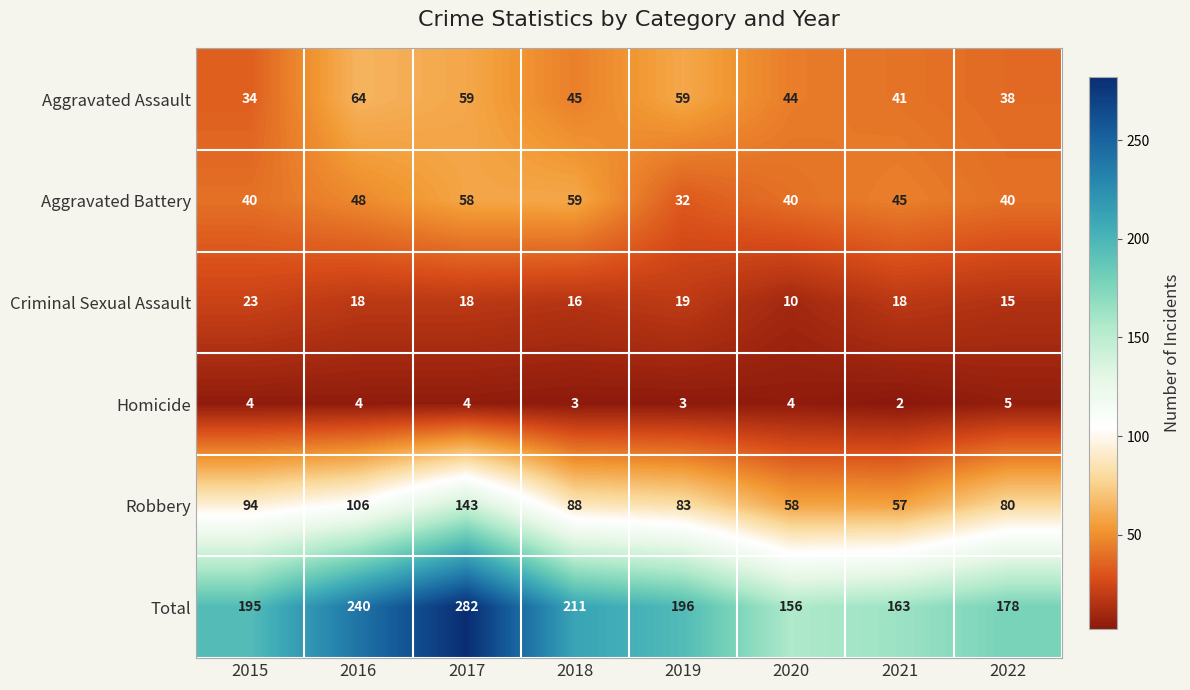

What is the difference between the second highest and second lowest values in the Criminal Sexual Assault series?

4